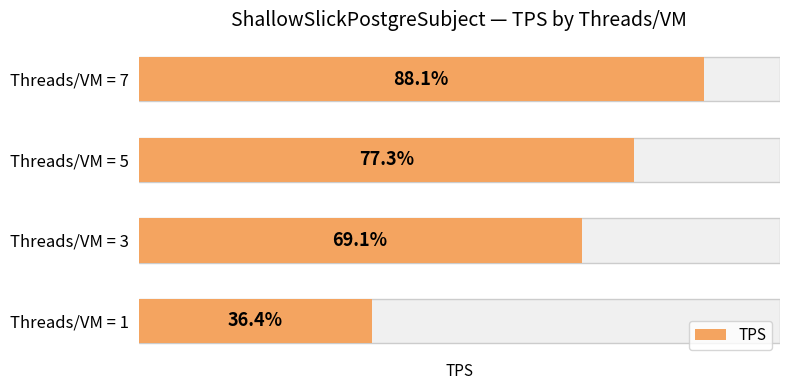

Is it true that the value at 1 is 5951?

False